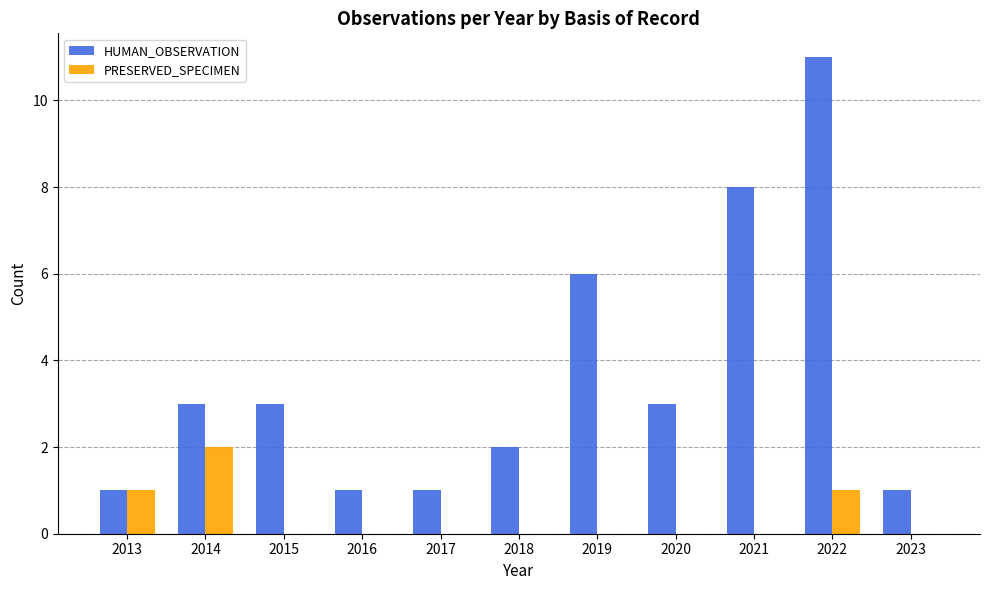

Reading left to right, what are all the values shown in this chart?

HUMAN_OBSERVATION: 2013=1	2014=3	2015=3	2016=1	2017=1	2018=2	2019=6	2020=3	2021=8	2022=11	2023=1
PRESERVED_SPECIMEN: 2013=1	2014=2	2015=0	2016=0	2017=0	2018=0	2019=0	2020=0	2021=0	2022=1	2023=0